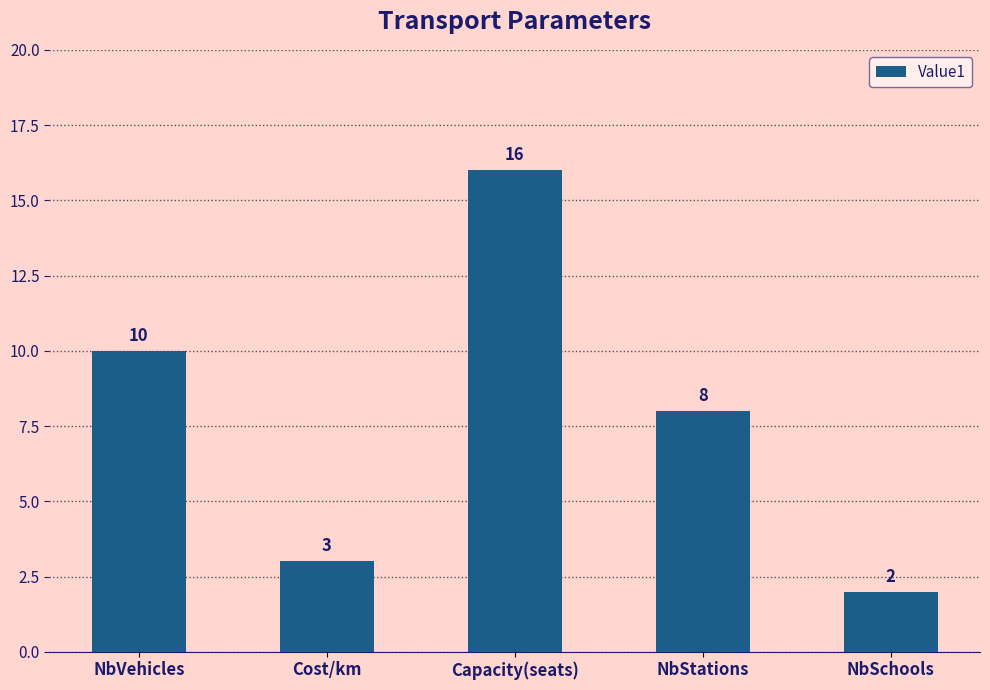

What is the ratio of the value at Cost/km to the value at NbSchools?

1.5